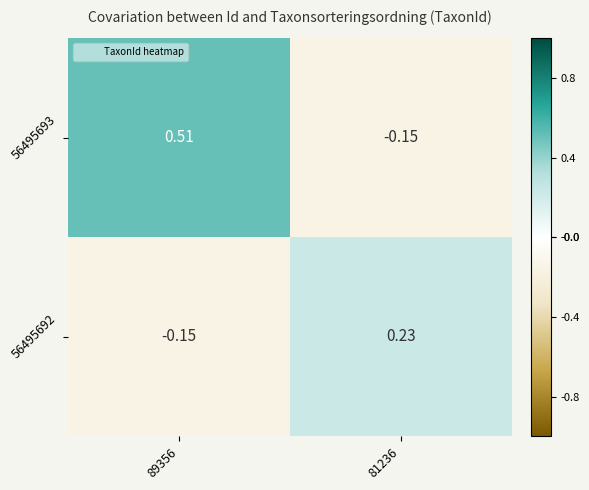

Is the value of 56495692 at 89356 greater than the value of 56495693 at 89356?

No